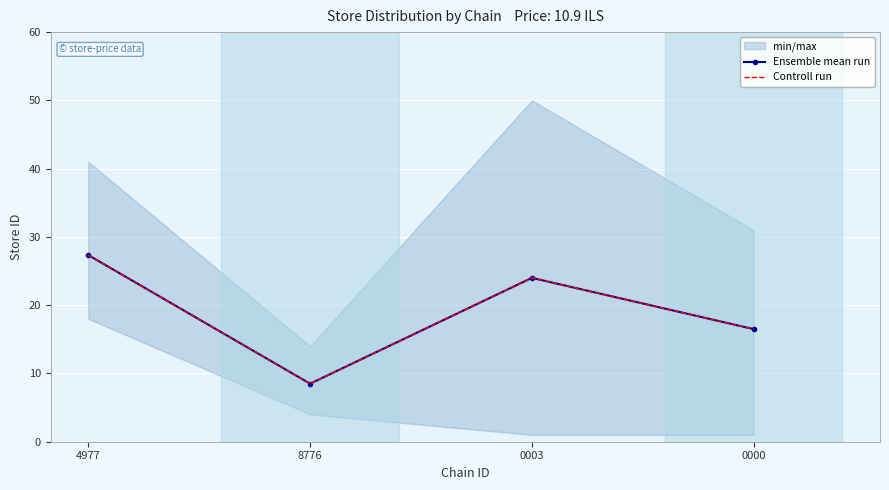

At which label is Ensemble mean run closest to 17?

0000